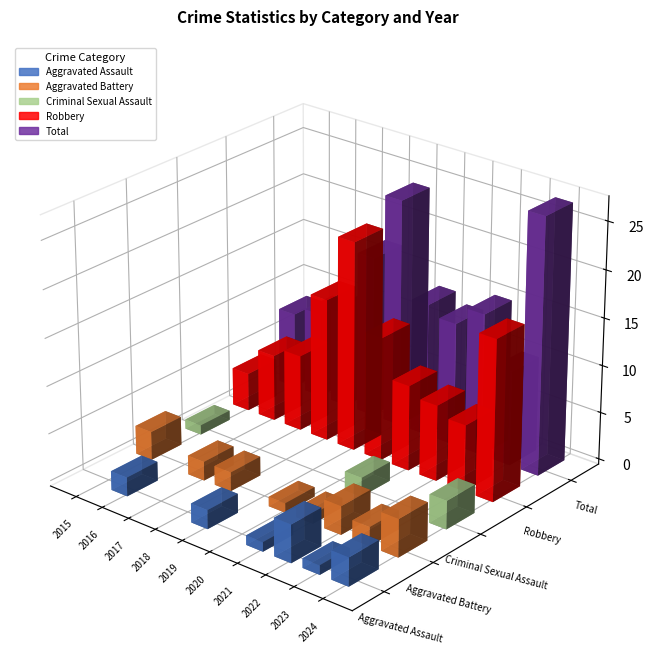

What is the difference between the Robbery values at 2019 and 2021?

13